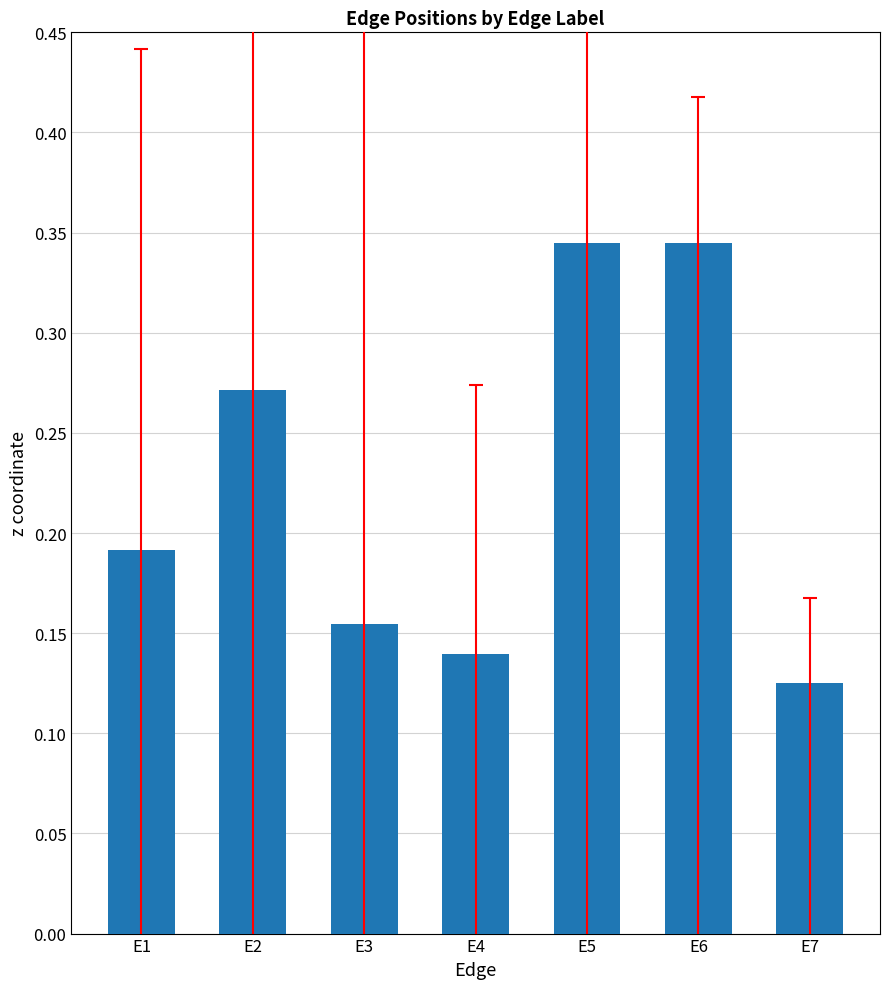

At which category does the chart reach its minimum across all series?

E7